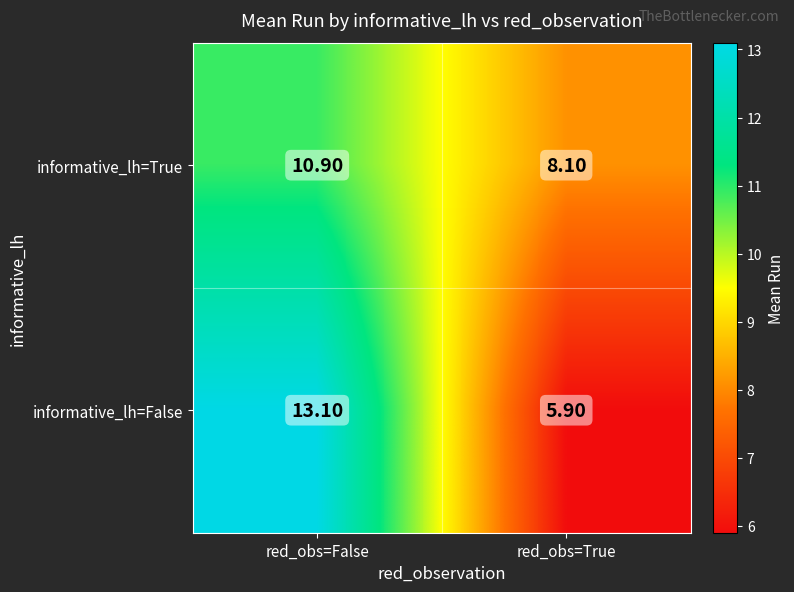

At how many categories does at least one series exceed 10?

1